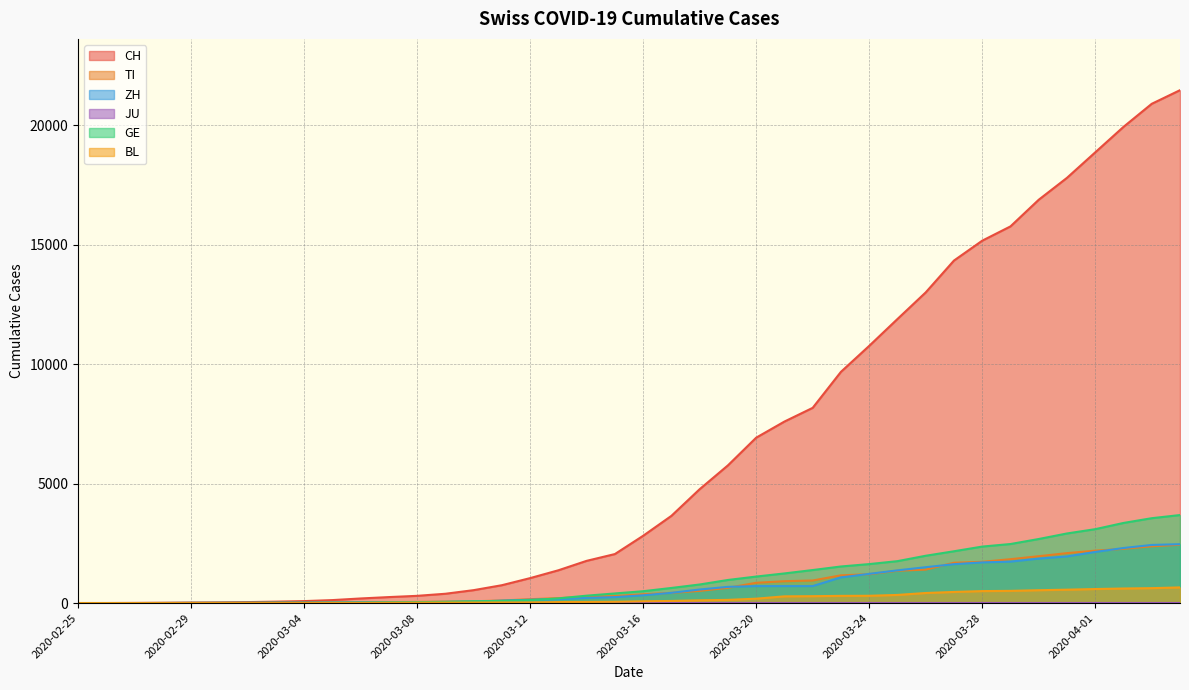

Does the chart display data point markers on the line(s)?

No